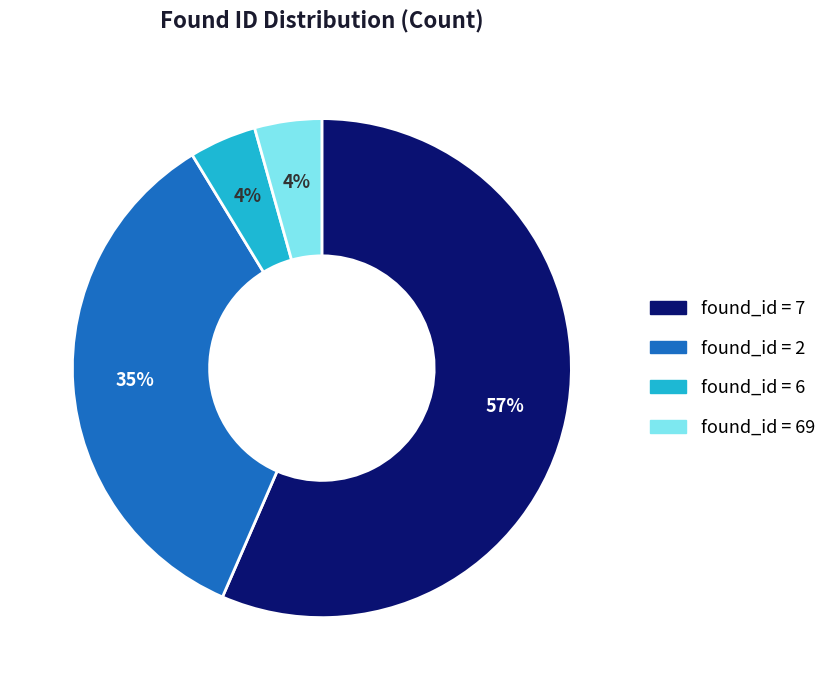

Does any single category account for the majority?

Yes